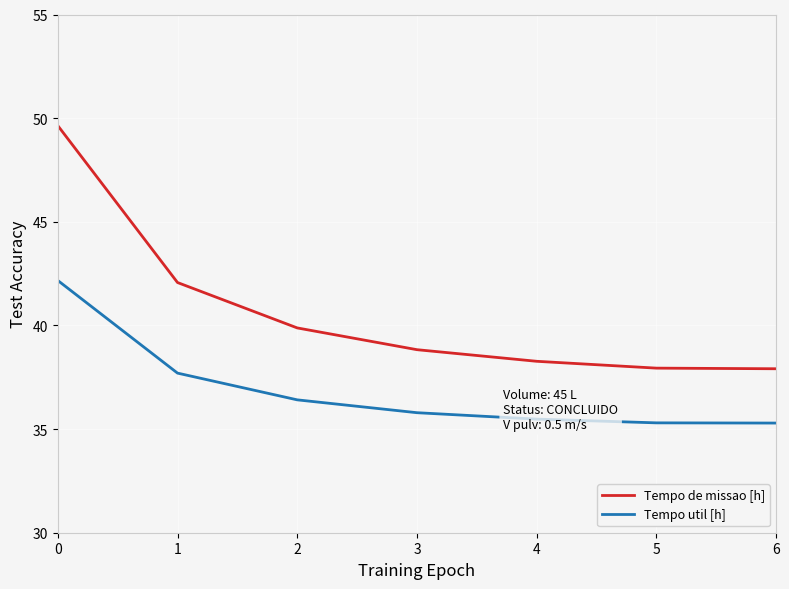

Reading left to right, transcribe all the data shown in this chart.

Tempo de missao [h]: 0=49.6	1=42.1	2=39.9	3=38.8	4=38.3	5=37.9	6=37.9
Tempo util [h]: 0=42.2	1=37.7	2=36.4	3=35.8	4=35.5	5=35.3	6=35.3